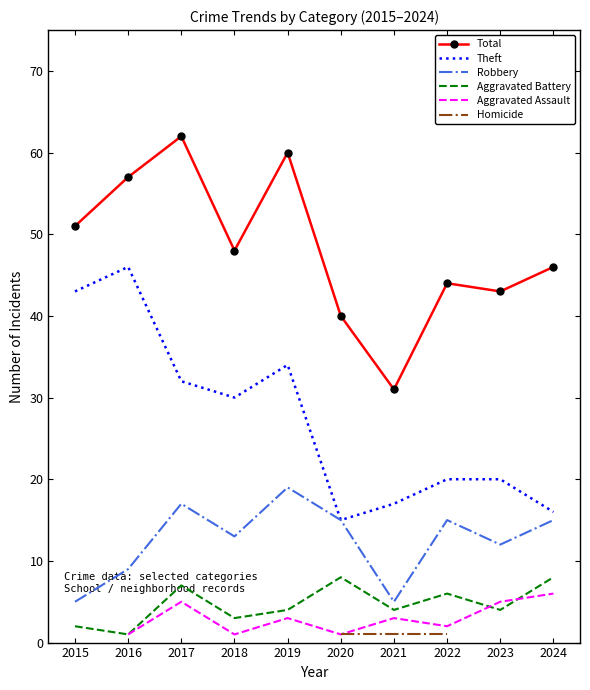

How many interior local peaks does the Total series have?

3